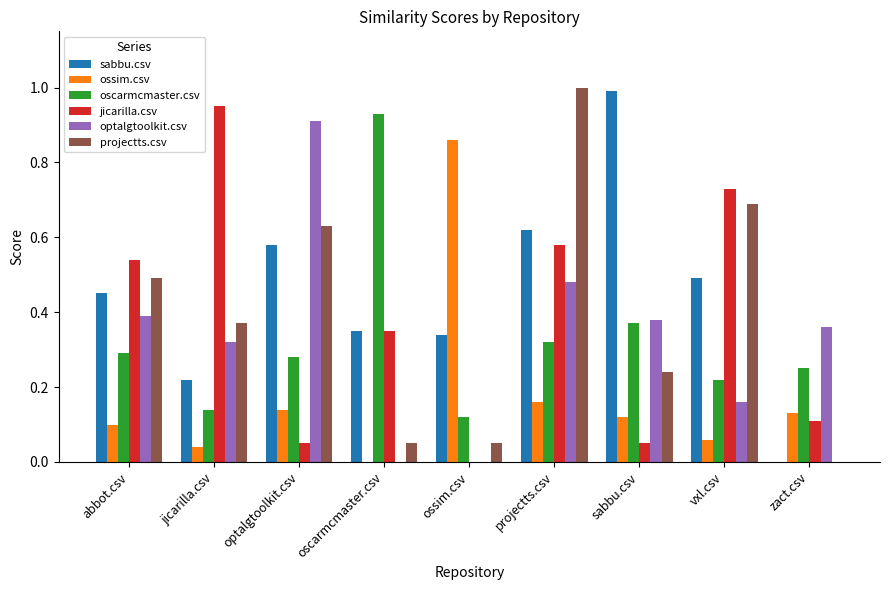

How many data points does each series have?

9